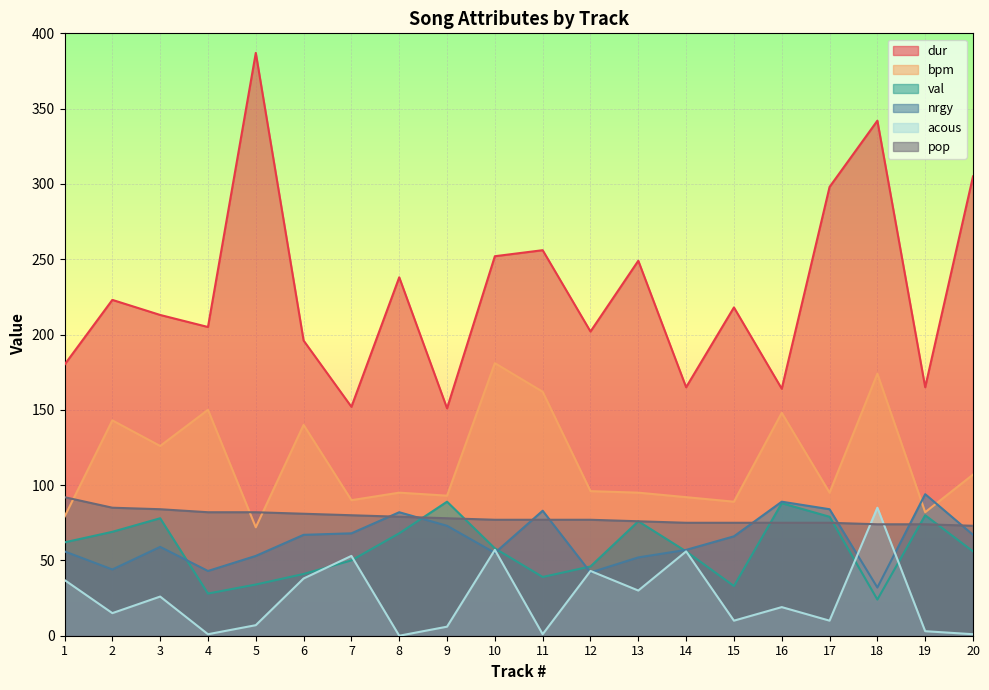

Read the bpm value at 4, to the nearest 5.

150